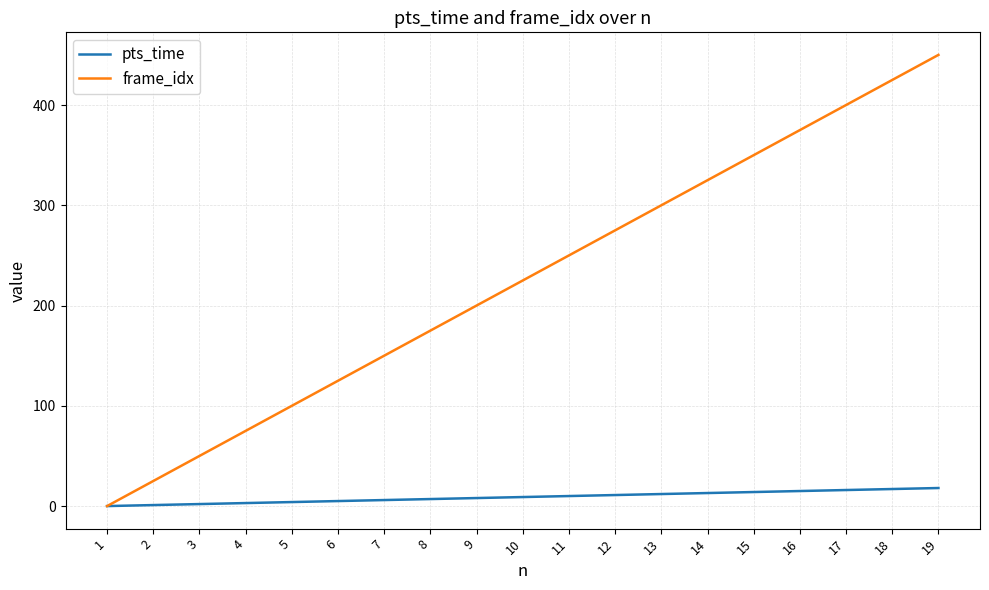

Is it true that frame_idx equals 275 at 12?

True